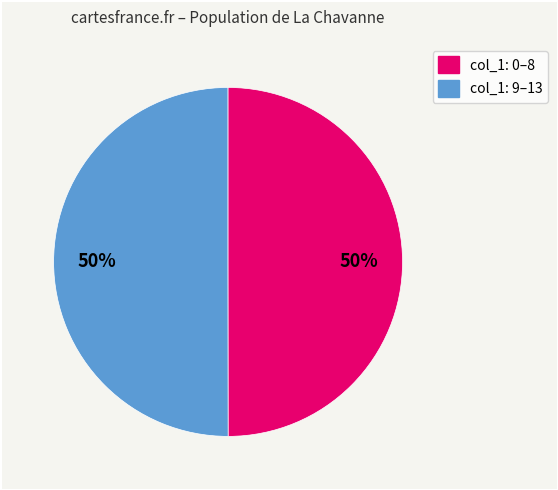

To the nearest percent, what is the average slice percentage?

50%